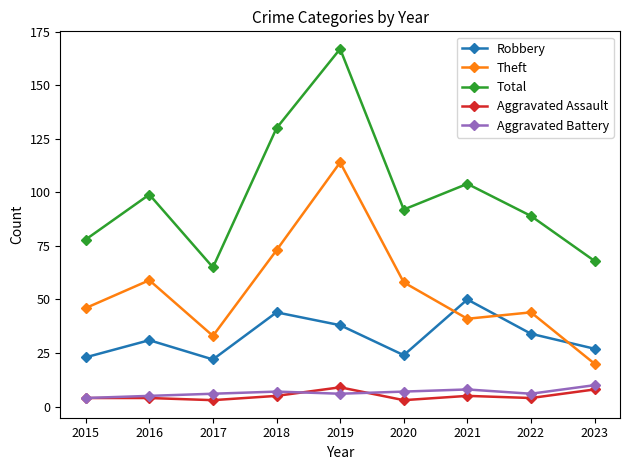

Reading left to right, extract all data points from this chart.

Robbery: 23	31	22	44	38	24	50	34	27
Theft: 46	59	33	73	114	58	41	44	20
Total: 78	99	65	130	167	92	104	89	68
Aggravated Assault: 4	4	3	5	9	3	5	4	8
Aggravated Battery: 4	5	6	7	6	7	8	6	10